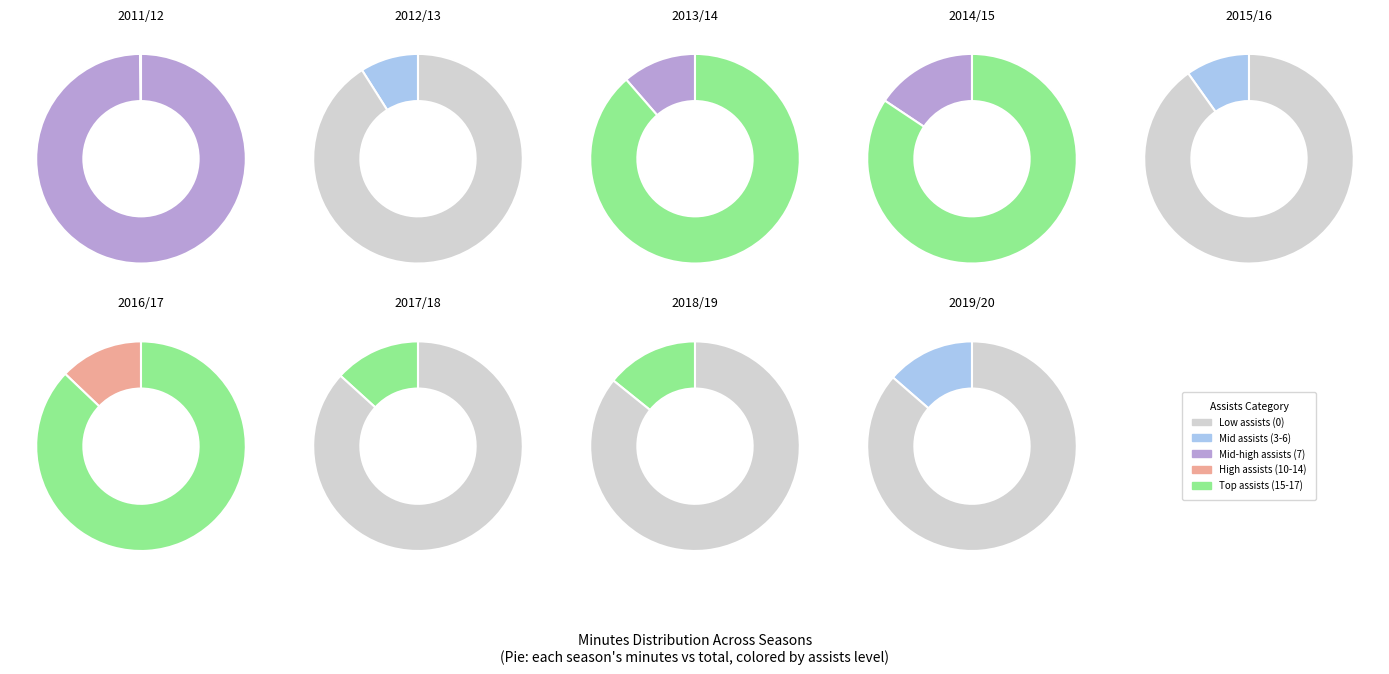

To the nearest percent, what percentage of the pie is 6 assists (2019/20)?

14%